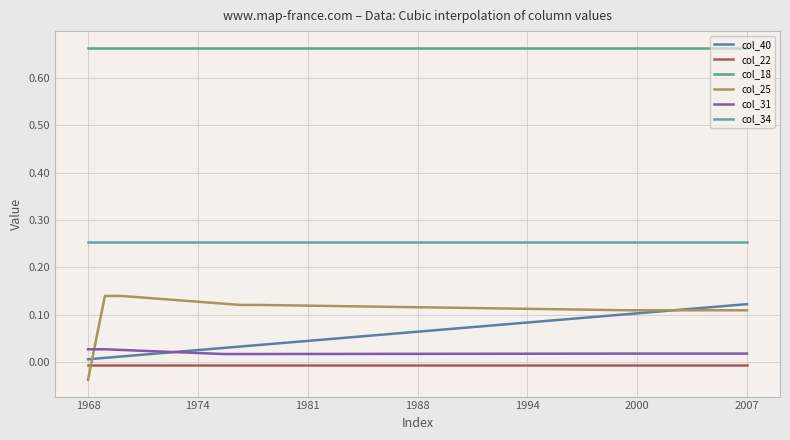

What are all the series names shown in the legend?

col_40, col_22, col_18, col_25, col_31, col_34